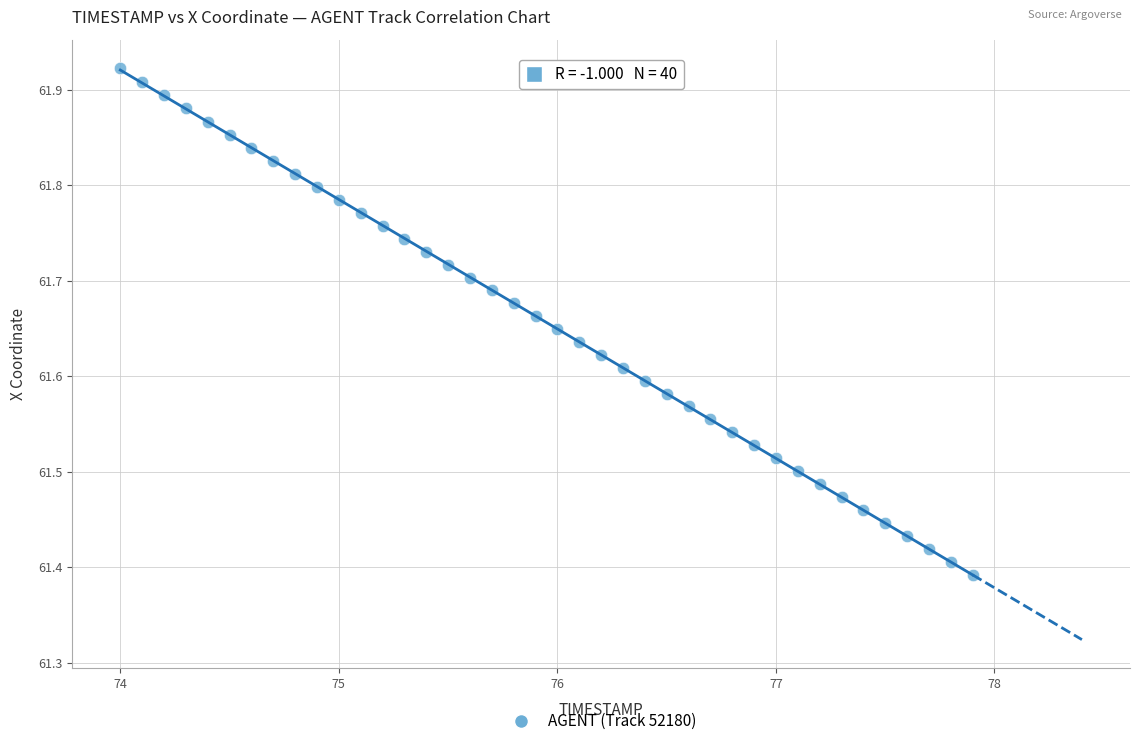

What is the range of X values (max minus min)?

3.9